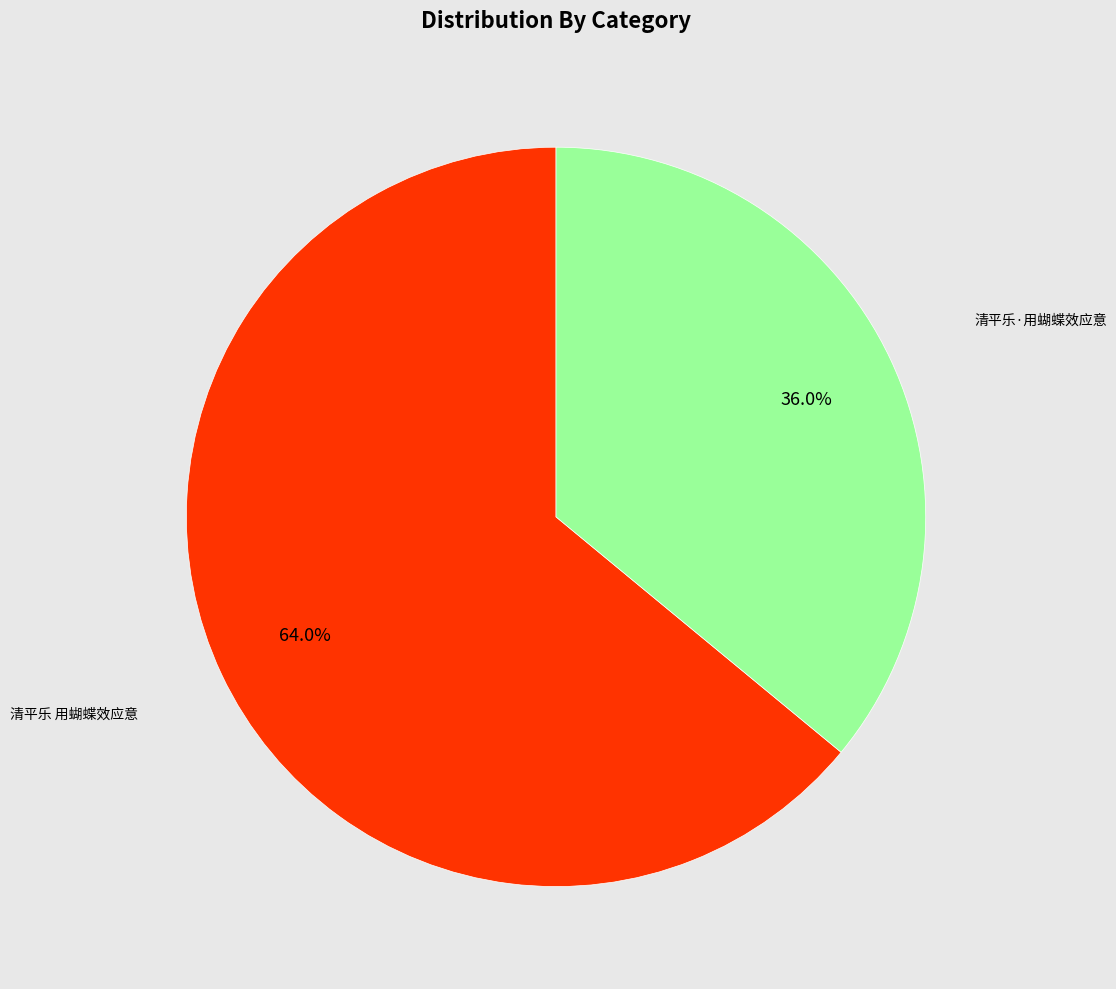

To the nearest percent, what percentage of the pie is 清平乐 用蝴蝶效应意?

64%